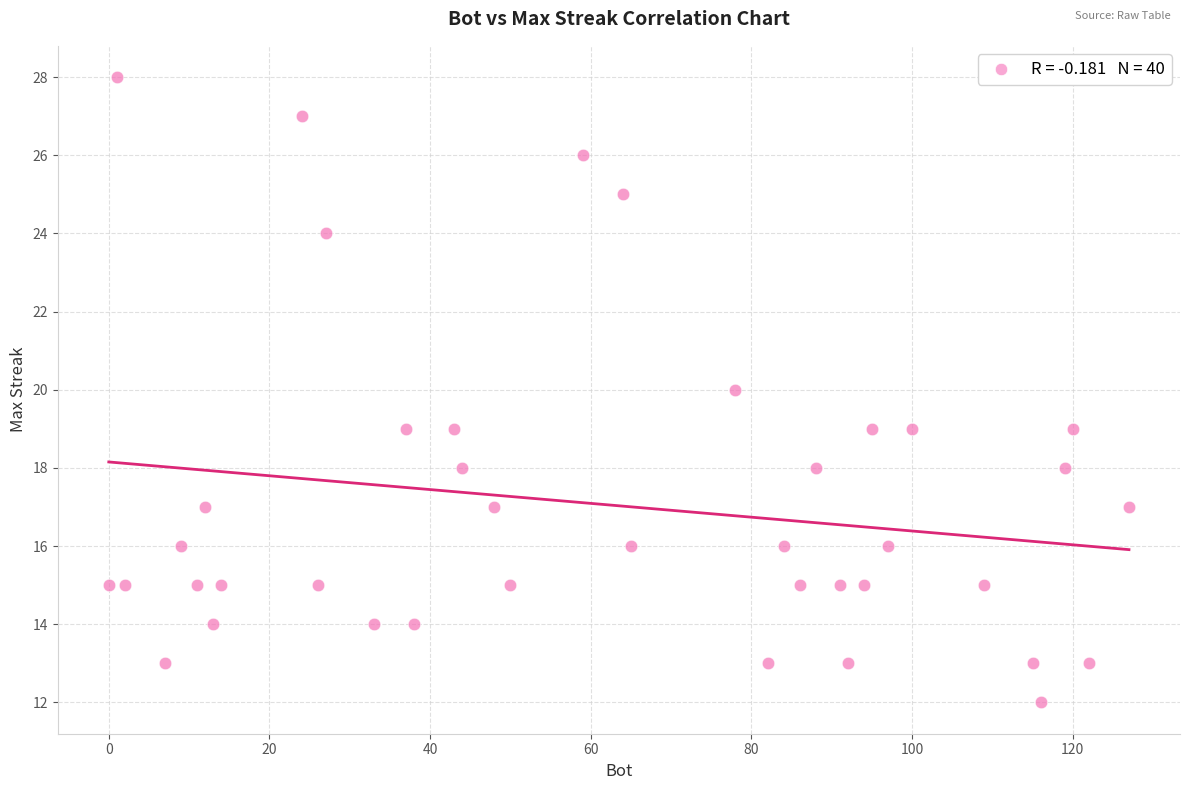

What is the range of Y values (max minus min)?

16